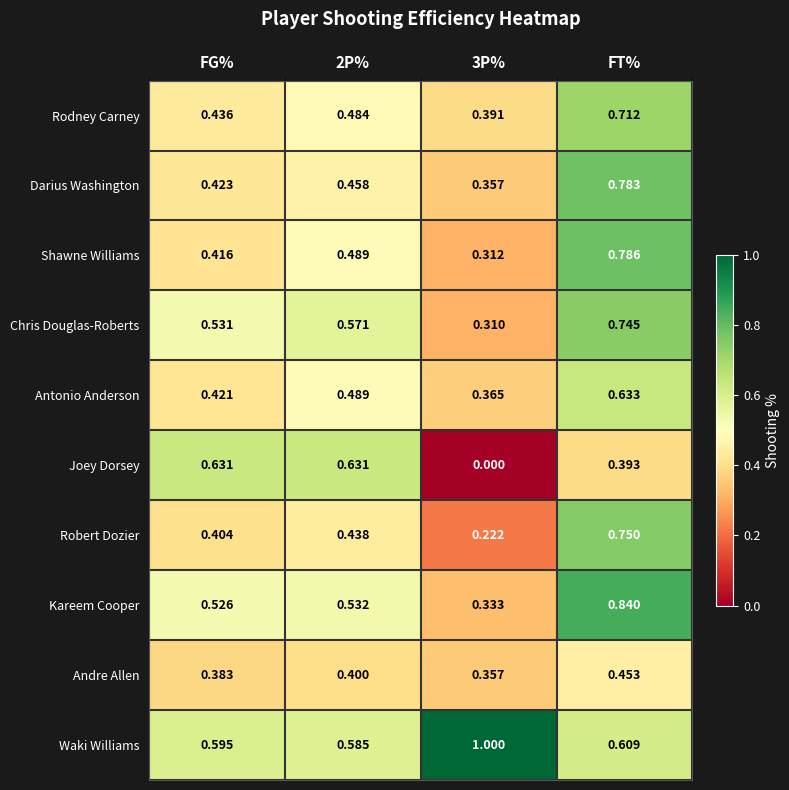

Count the number of data series in this chart.

10